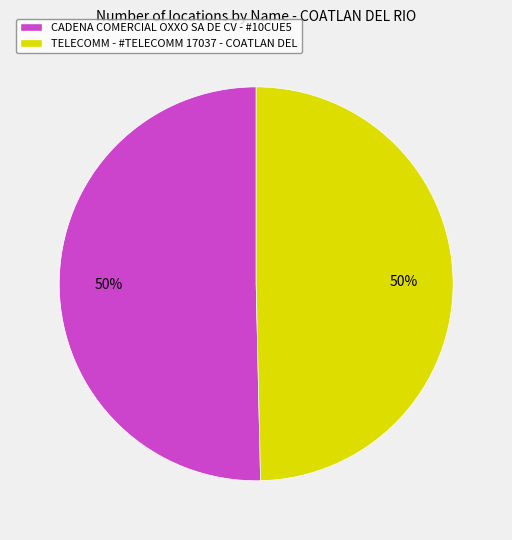

True or false: TELECOMM - #TELECOMM 17037 - COATLAN DEL accounts for 50% of the total.

True